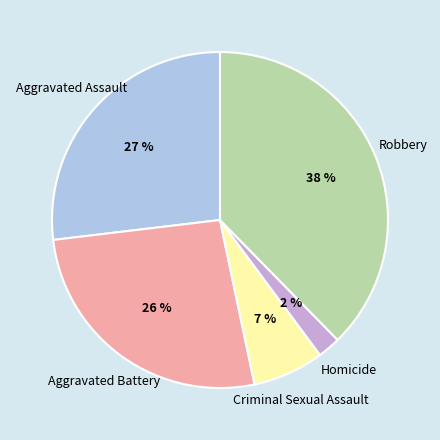

Combined, do Homicide and Aggravated Battery account for over 50%?

No